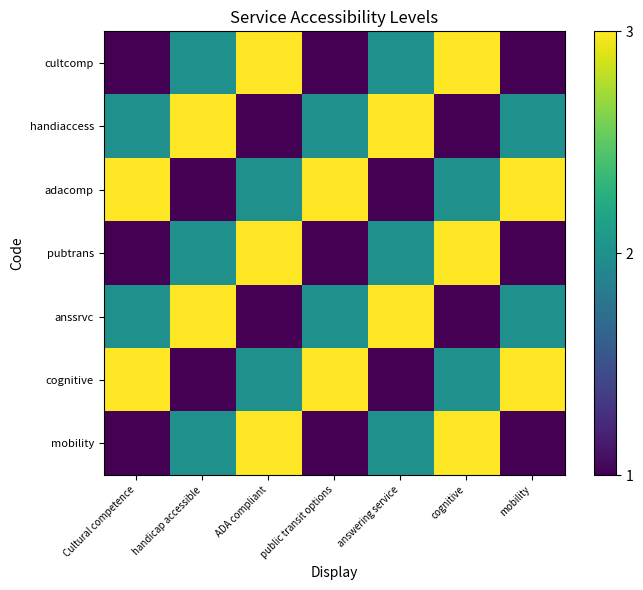

At ADA compliant, list the series in order from largest to smallest.

cultcomp, pubtrans, mobility, adacomp, cognitive, handiaccess, anssrvc